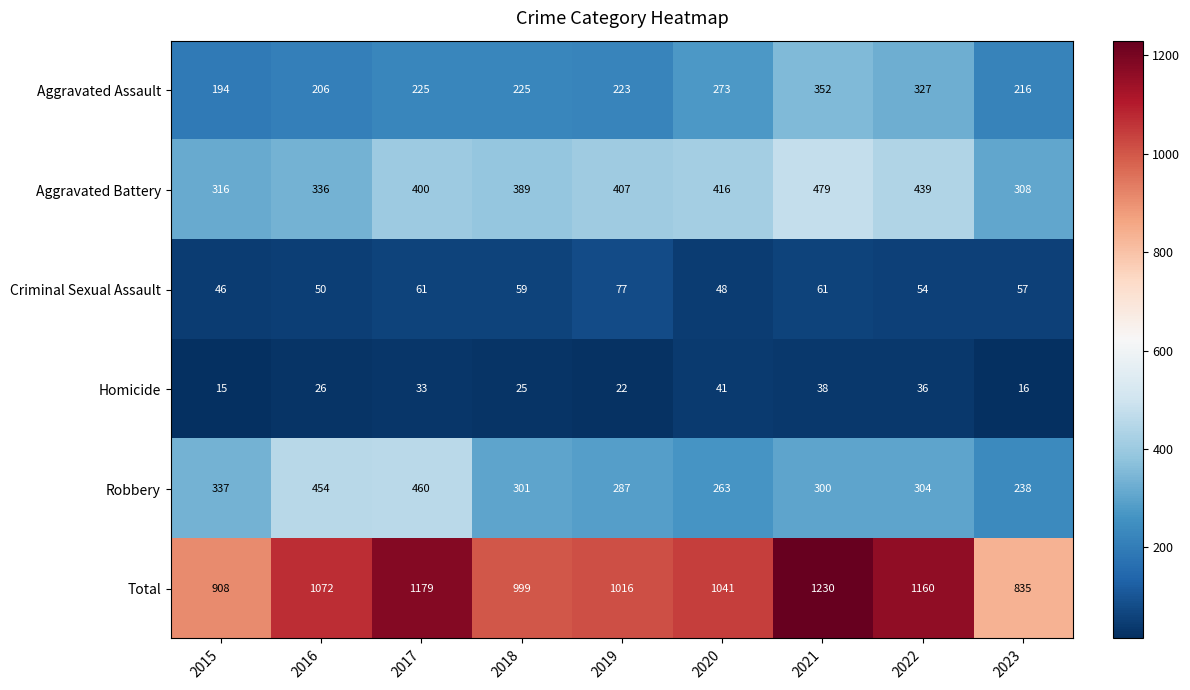

Which series has the widest spread of values?

Total